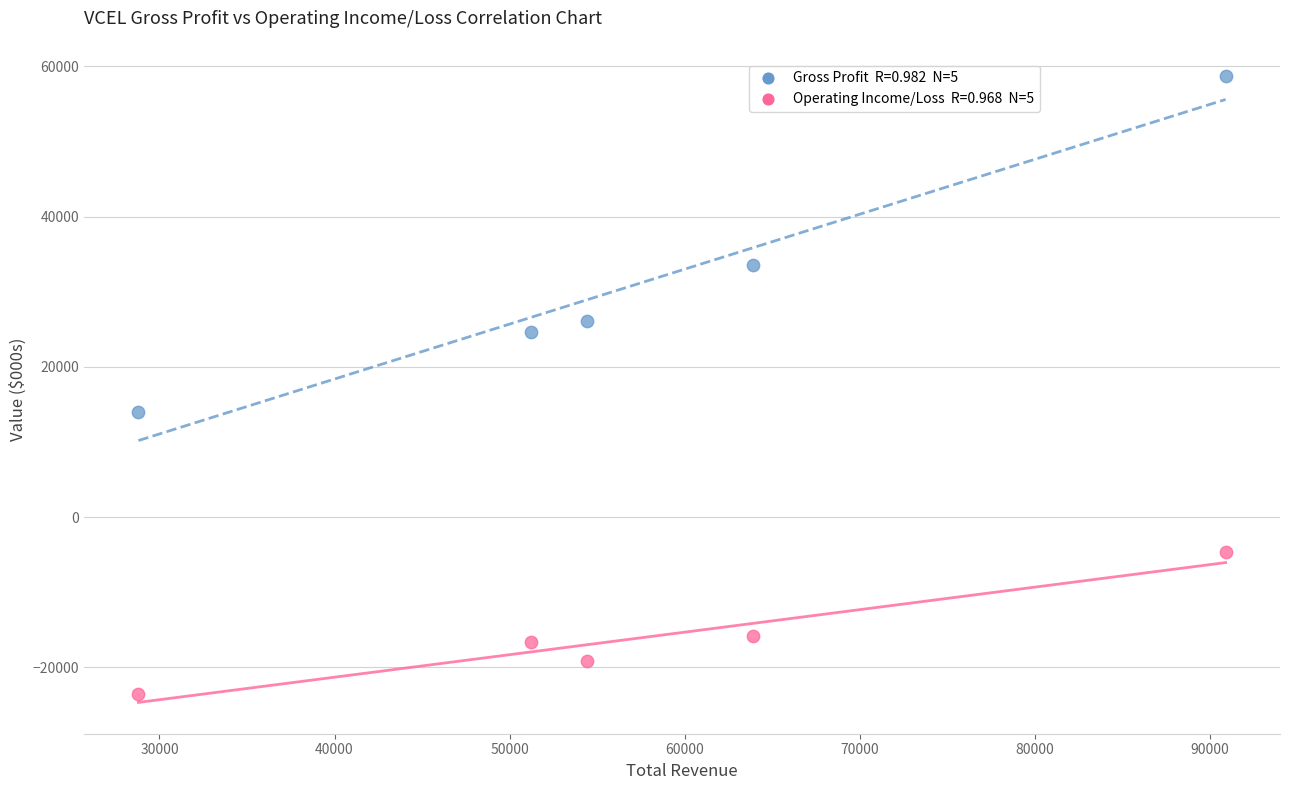

Across all data points, what is the average X value?

57840